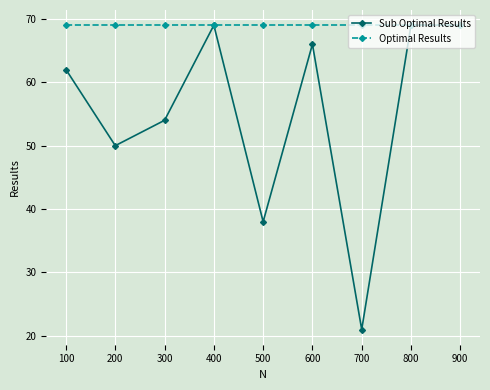

True or false: Optimal Results has a value of 69 at 600.

True